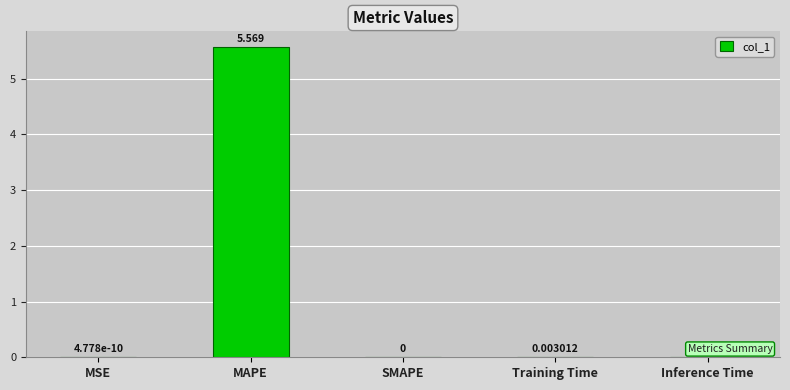

How many categories are shown in the chart?

5